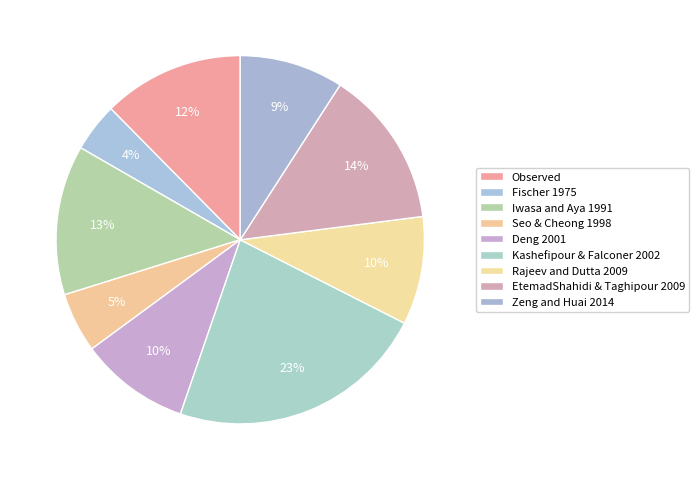

How many slices are in this pie chart?

9